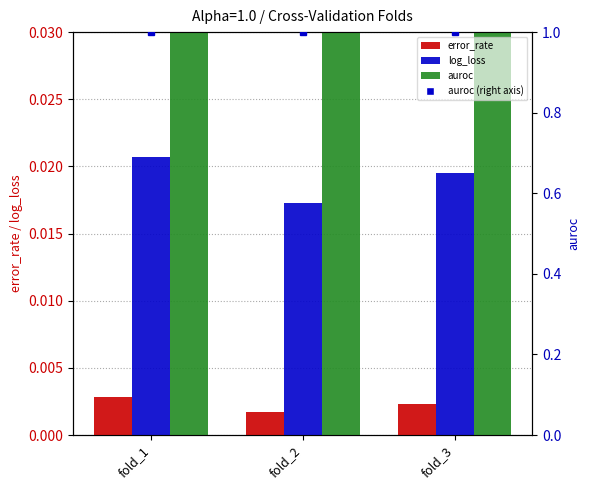

Which series changed the most between fold_1 and fold_2?

log_loss